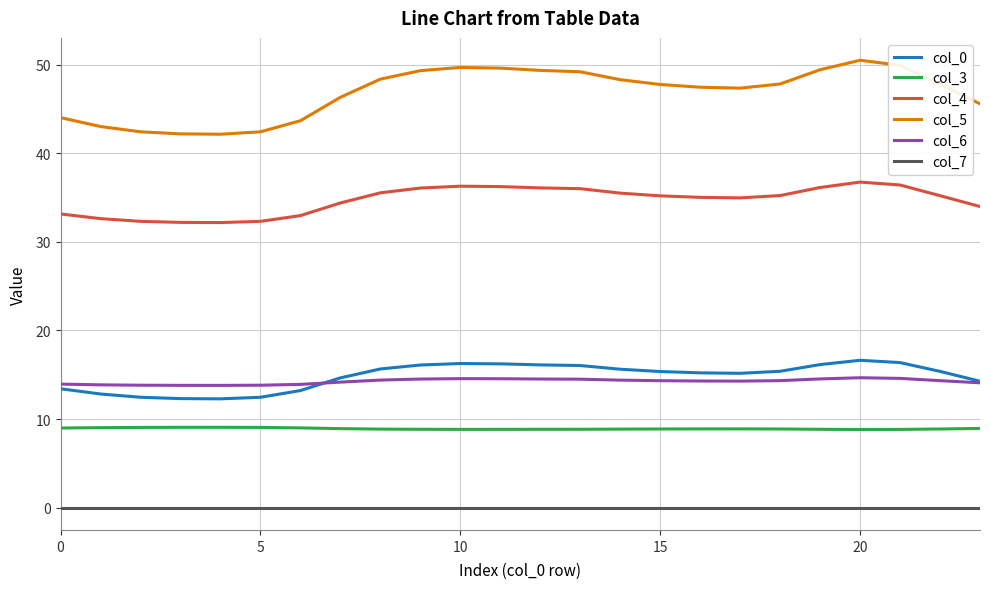

True or false: col_6 and col_7 intersect in this chart.

False